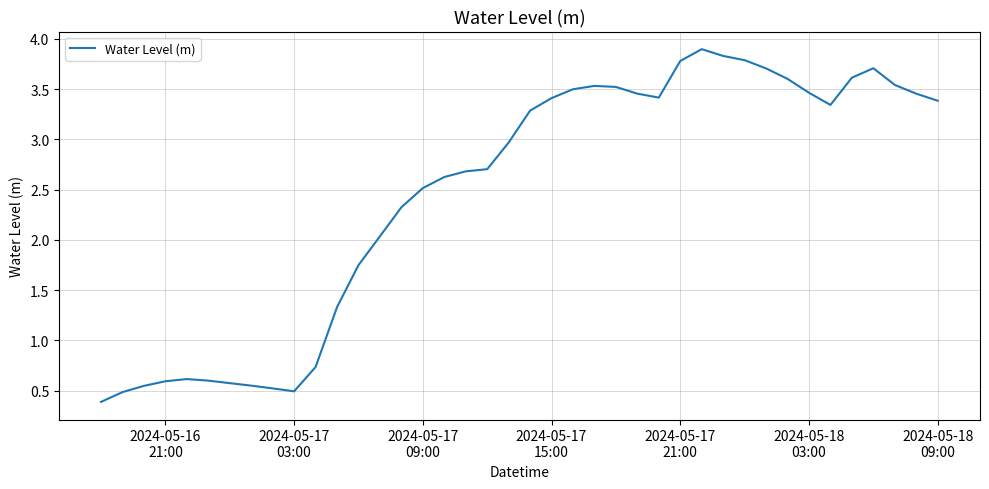

What is the maximum value shown in the chart?

3.9